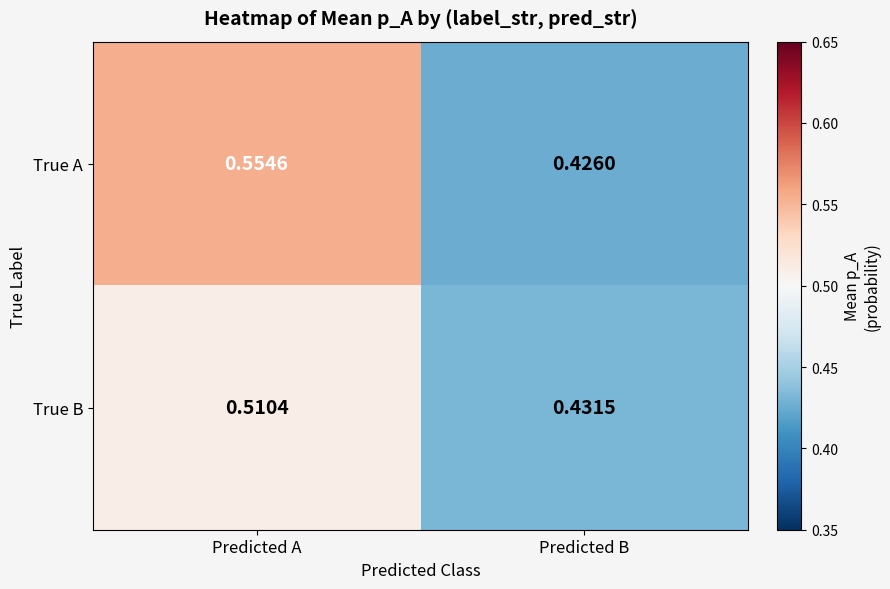

Which series has the largest total across all categories?

True A